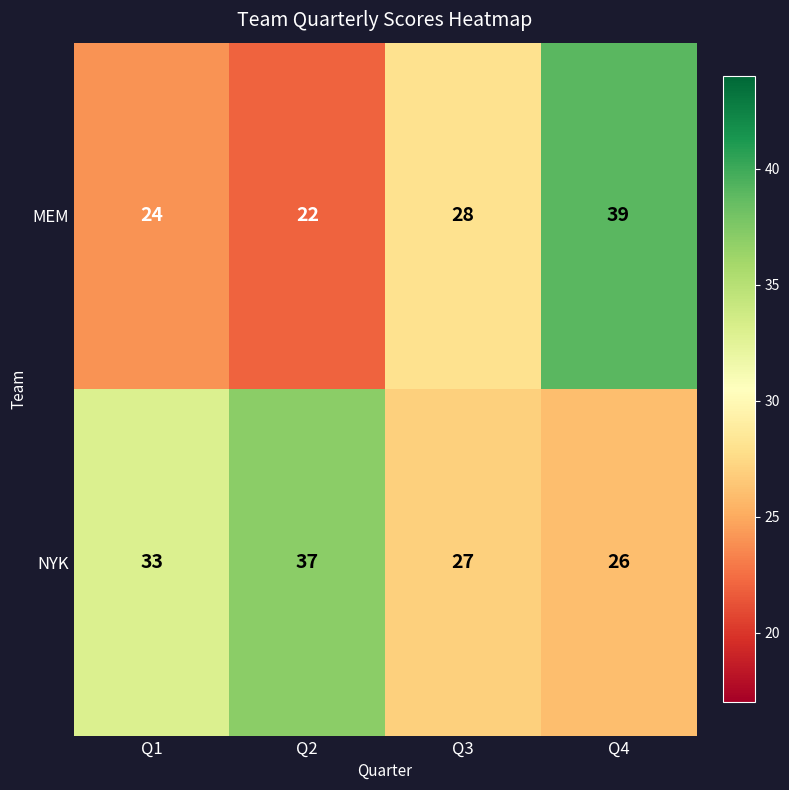

Count the number of data series in this chart.

2